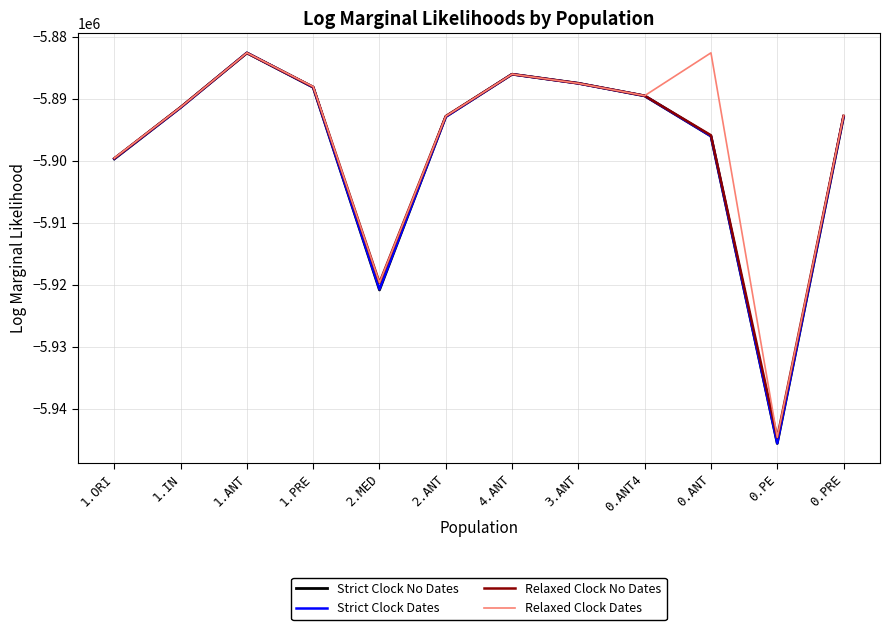

The Relaxed Clock Dates series shows -5889495.8 at 0.ANT4. True or false?

True